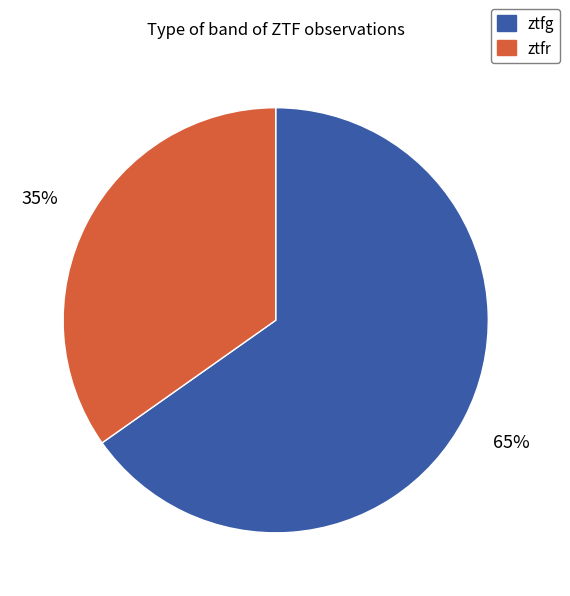

To the nearest percent, what percentage of the pie is ztfr?

35%